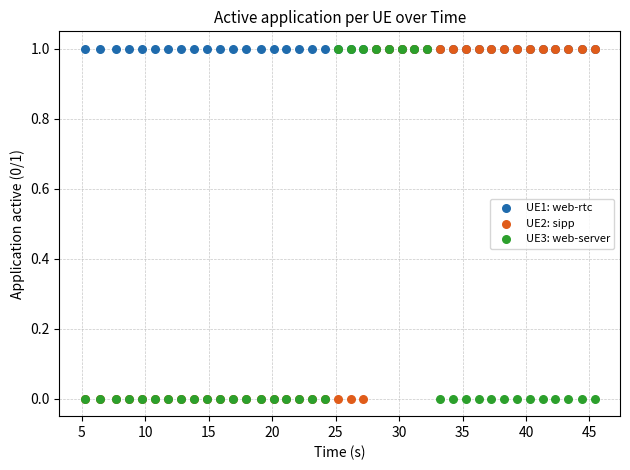

What are all the series names shown in the legend?

UE1: web-rtc, UE2: sipp, UE3: web-server